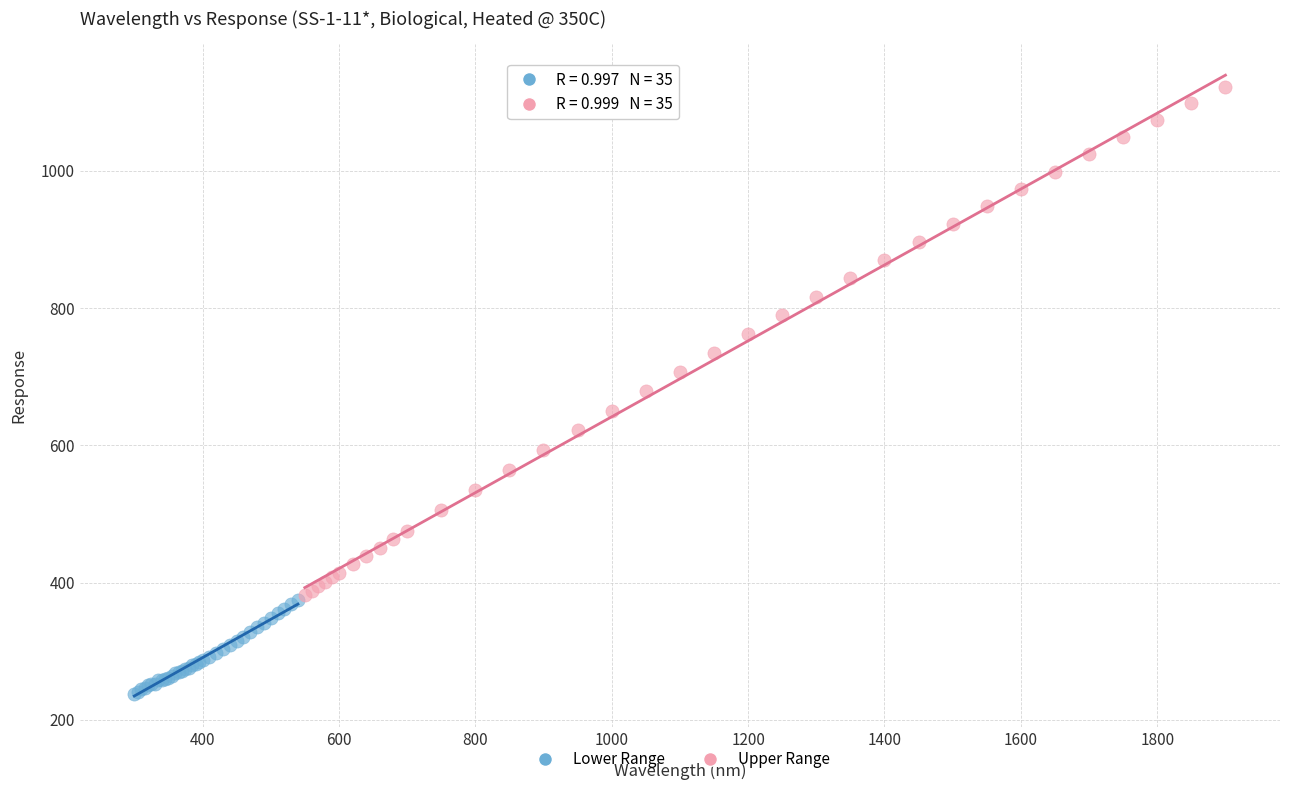

Which series has the largest Y range (max minus min)?

Upper Range